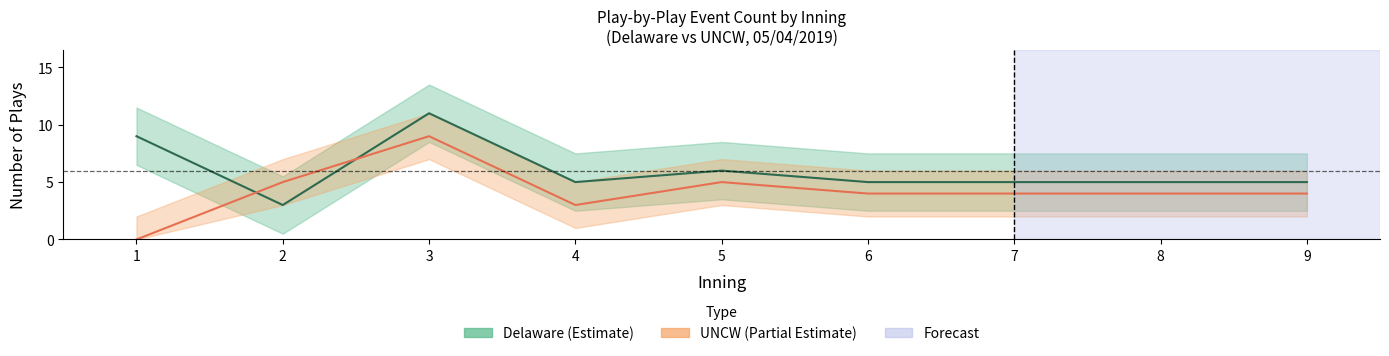

Where is Delaware nearest to the value 7?

5